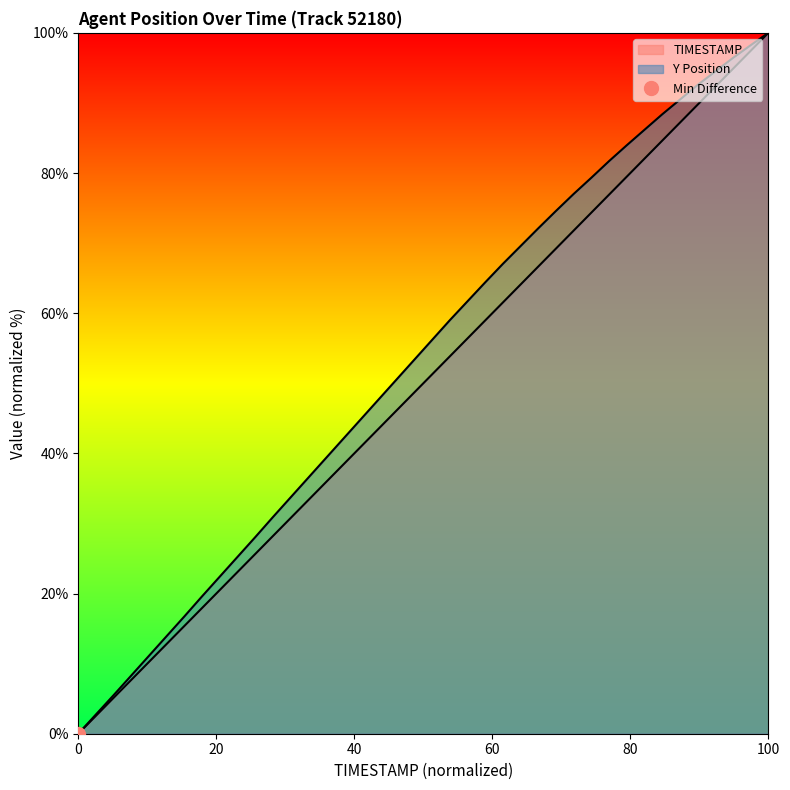

Which series changed the most between 9.7 and 10.1?

Y